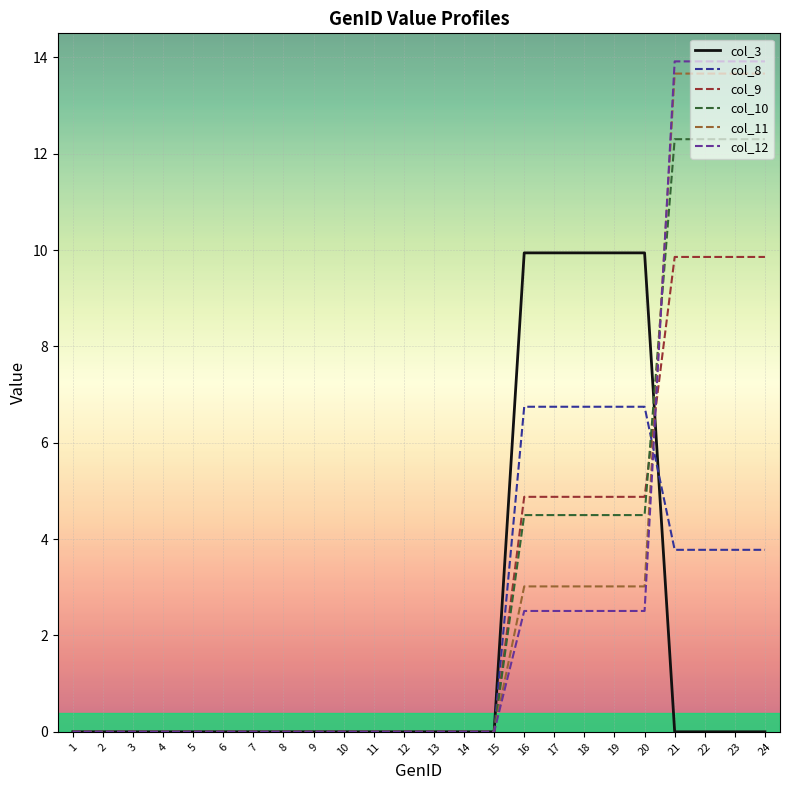

What is the total value across all series at 16?

31.6